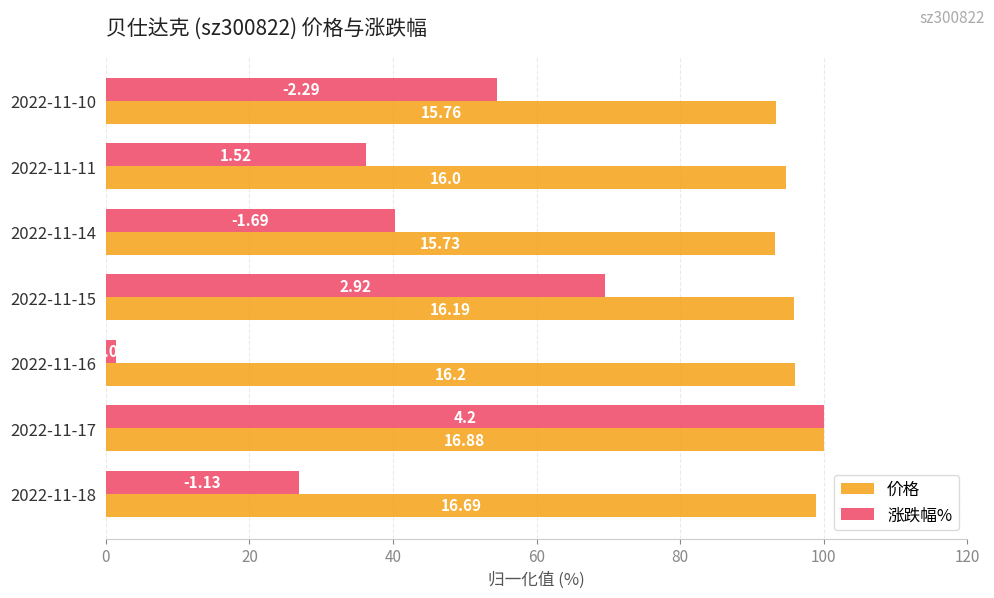

Which series has the largest range (max minus min)?

涨跌幅%